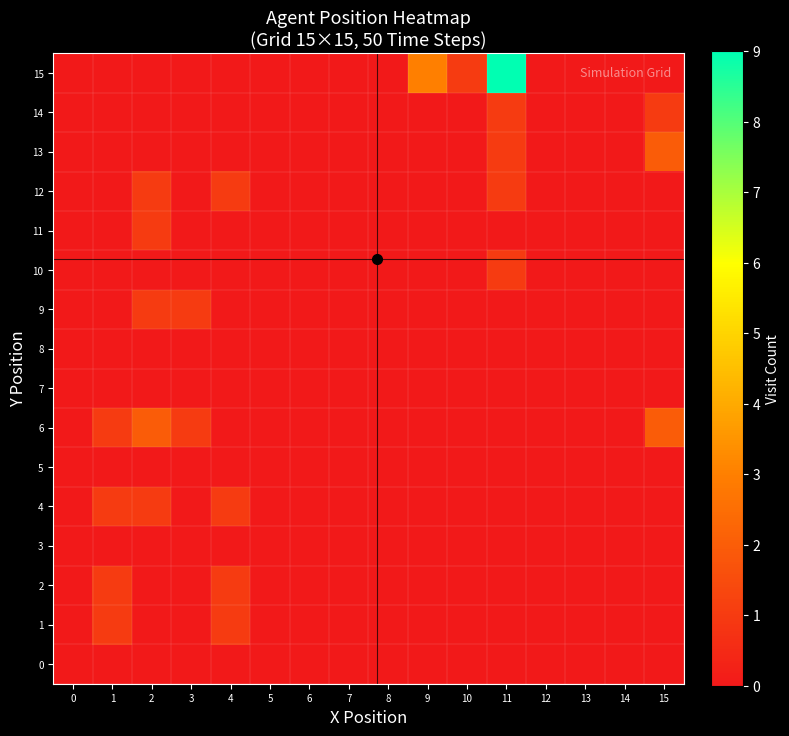

Reading right to left, list all the values displayed in this chart.

0: 15=0	14=0	13=0	12=0	11=0	10=0	9=0	8=0	7=0	6=0	5=0	4=0	3=0	2=0	1=0	0=0
1: 15=0	14=0	13=0	12=0	11=0	10=0	9=0	8=0	7=0	6=0	5=0	4=1	3=0	2=0	1=1	0=0
2: 15=0	14=0	13=0	12=0	11=0	10=0	9=0	8=0	7=0	6=0	5=0	4=1	3=0	2=0	1=1	0=0
3: 15=0	14=0	13=0	12=0	11=0	10=0	9=0	8=0	7=0	6=0	5=0	4=0	3=0	2=0	1=0	0=0
4: 15=0	14=0	13=0	12=0	11=0	10=0	9=0	8=0	7=0	6=0	5=0	4=1	3=0	2=1	1=1	0=0
5: 15=0	14=0	13=0	12=0	11=0	10=0	9=0	8=0	7=0	6=0	5=0	4=0	3=0	2=0	1=0	0=0
6: 15=2	14=0	13=0	12=0	11=0	10=0	9=0	8=0	7=0	6=0	5=0	4=0	3=1	2=2	1=1	0=0
7: 15=0	14=0	13=0	12=0	11=0	10=0	9=0	8=0	7=0	6=0	5=0	4=0	3=0	2=0	1=0	0=0
8: 15=0	14=0	13=0	12=0	11=0	10=0	9=0	8=0	7=0	6=0	5=0	4=0	3=0	2=0	1=0	0=0
9: 15=0	14=0	13=0	12=0	11=0	10=0	9=0	8=0	7=0	6=0	5=0	4=0	3=1	2=1	1=0	0=0
10: 15=0	14=0	13=0	12=0	11=1	10=0	9=0	8=0	7=0	6=0	5=0	4=0	3=0	2=0	1=0	0=0
11: 15=0	14=0	13=0	12=0	11=0	10=0	9=0	8=0	7=0	6=0	5=0	4=0	3=0	2=1	1=0	0=0
12: 15=0	14=0	13=0	12=0	11=1	10=0	9=0	8=0	7=0	6=0	5=0	4=1	3=0	2=1	1=0	0=0
13: 15=2	14=0	13=0	12=0	11=1	10=0	9=0	8=0	7=0	6=0	5=0	4=0	3=0	2=0	1=0	0=0
14: 15=1	14=0	13=0	12=0	11=1	10=0	9=0	8=0	7=0	6=0	5=0	4=0	3=0	2=0	1=0	0=0
15: 15=0	14=0	13=0	12=0	11=9	10=1	9=3	8=0	7=0	6=0	5=0	4=0	3=0	2=0	1=0	0=0